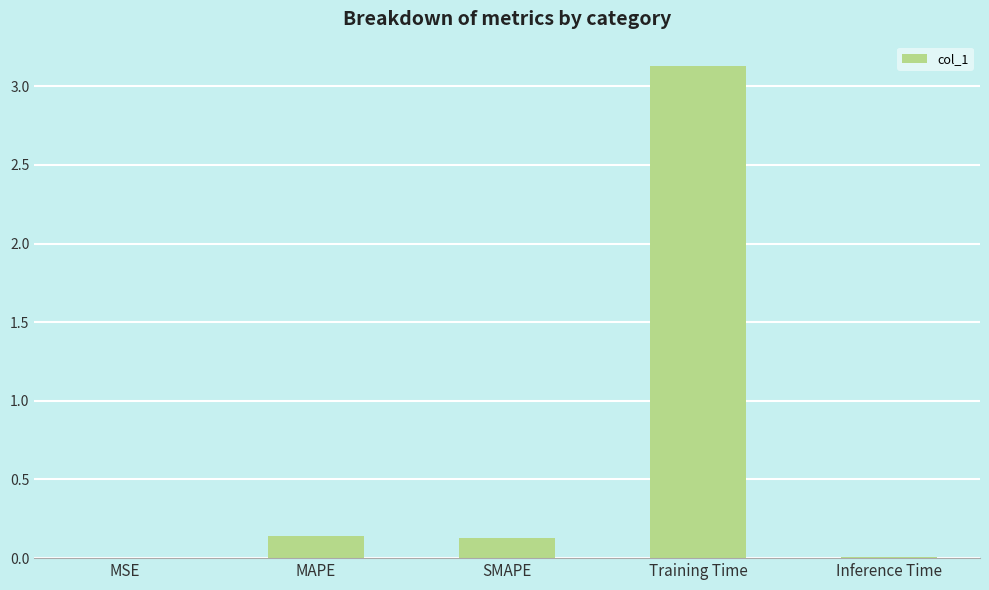

What is the sum of all values?

3.4